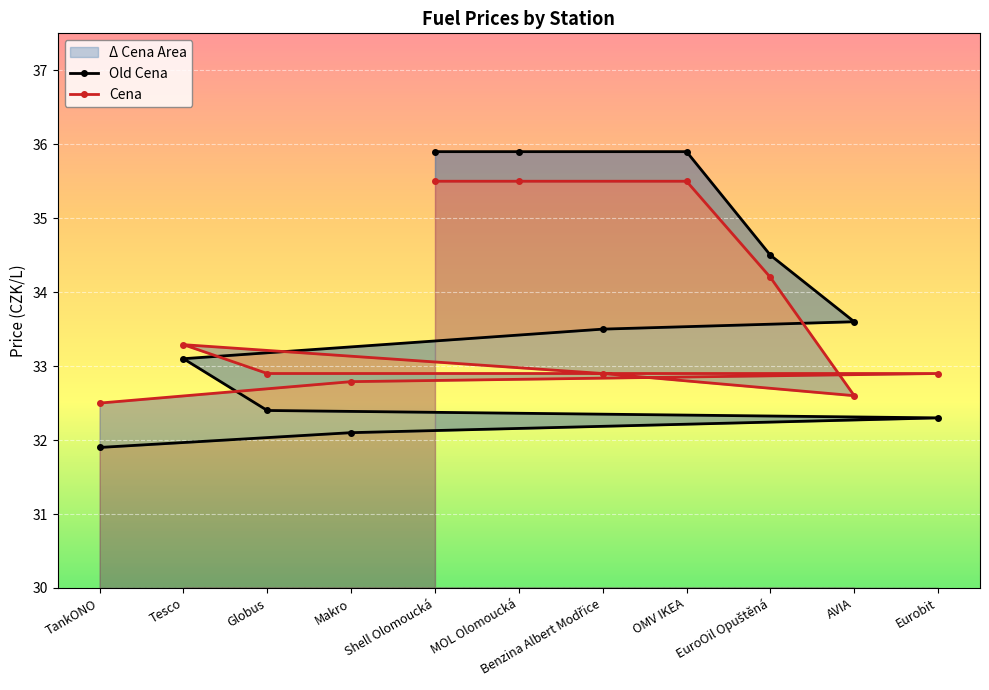

The value of Cena at Benzina Albert Modřice is 32.9. True or false?

True